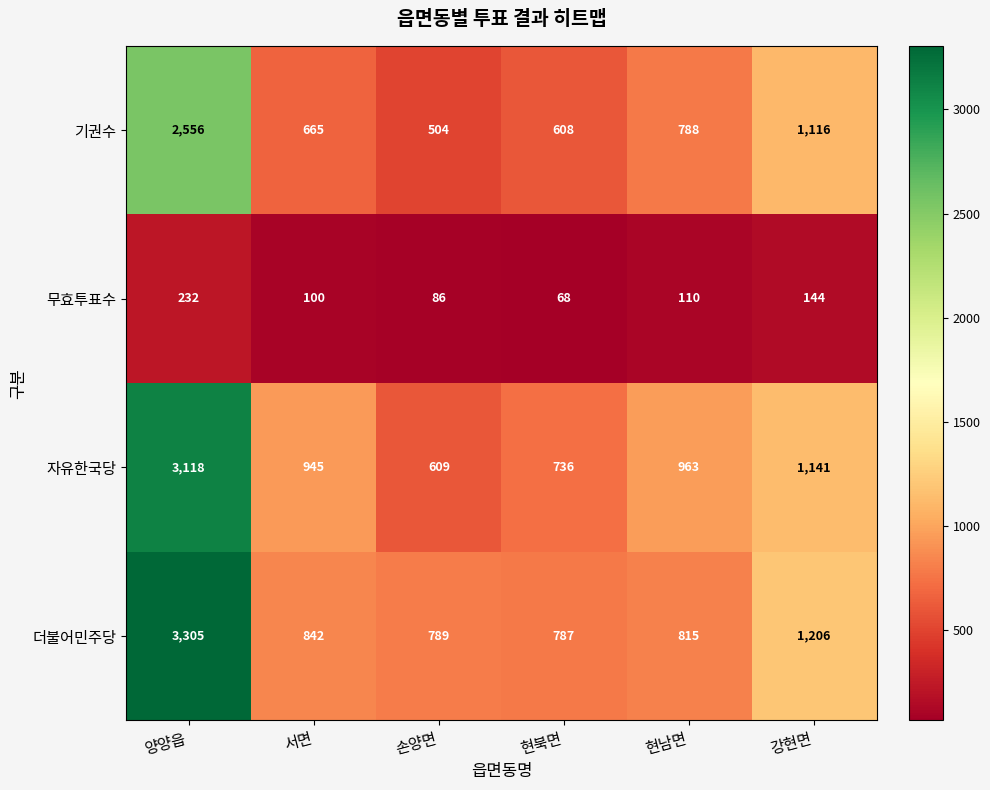

What is the spread (max minus min) of values at 현남면?

853